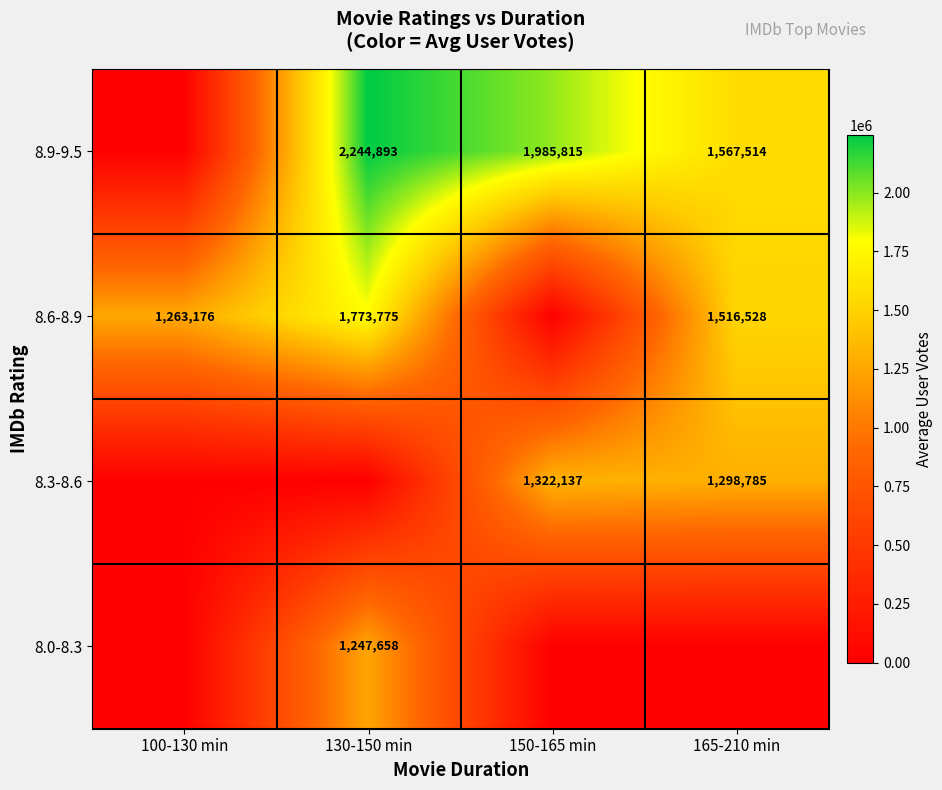

True or false: 8.9-9.5 has a value of 3139623 at 130-150 min.

False